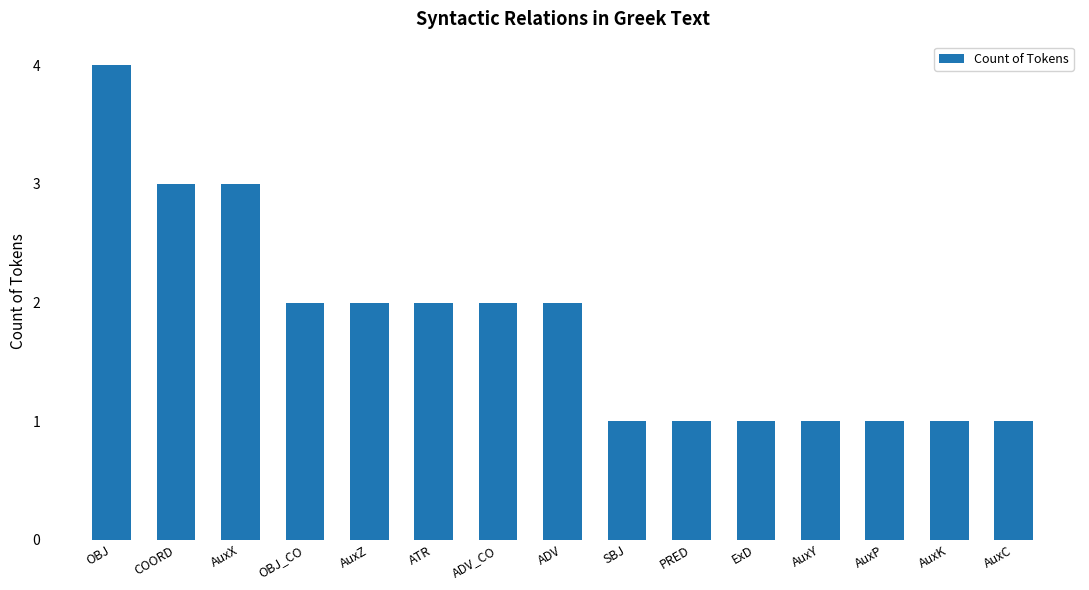

Reading left to right, extract all data points from this chart.

OBJ=4	COORD=3	AuxX=3	OBJ_CO=2	AuxZ=2	ATR=2	ADV_CO=2	ADV=2	SBJ=1	PRED=1	ExD=1	AuxY=1	AuxP=1	AuxK=1	AuxC=1